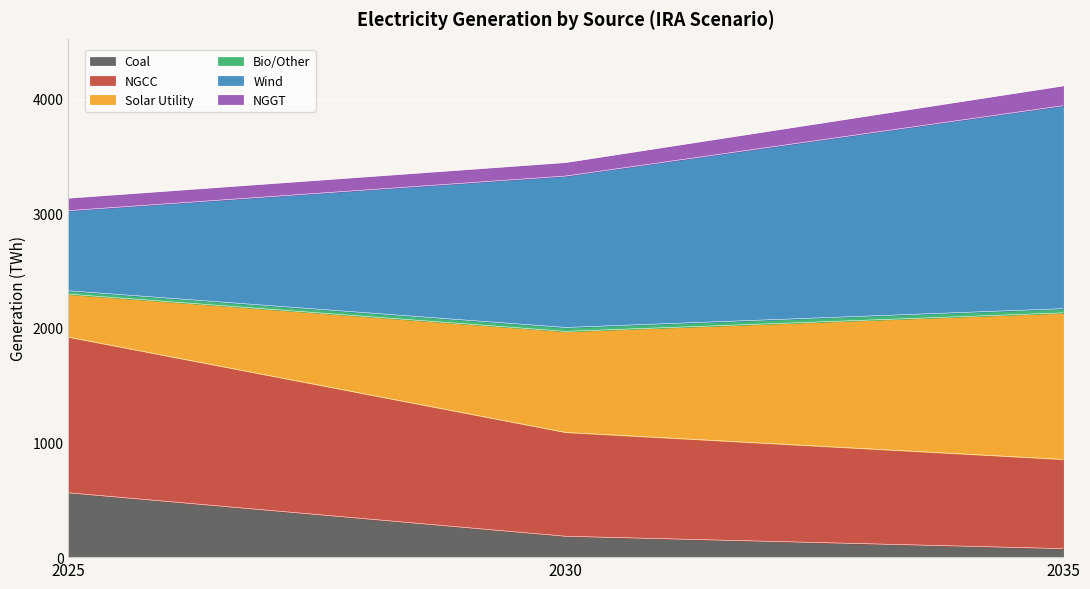

What is the highest value of the Coal series?

561.1